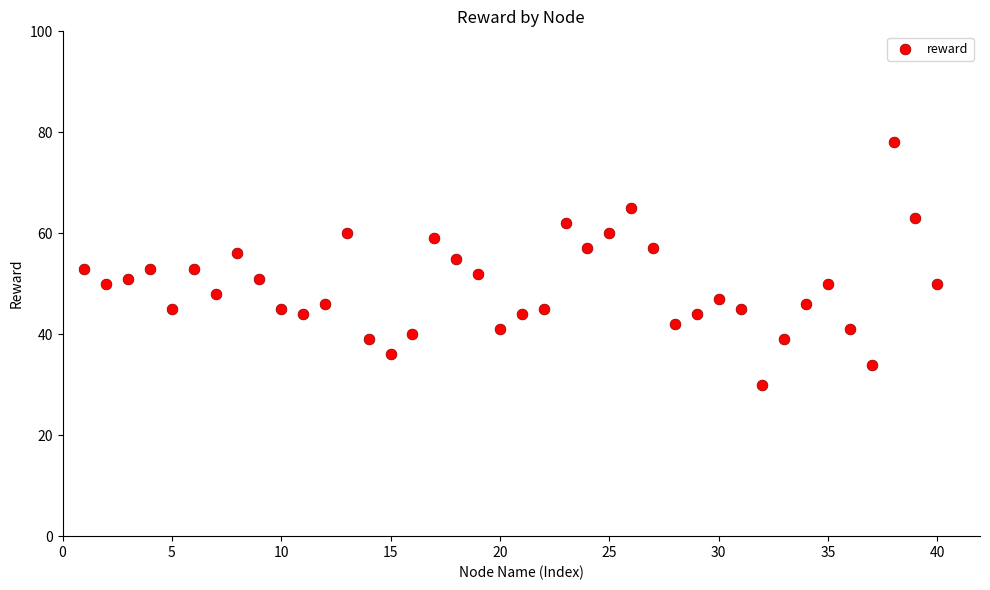

What is the range of X values (max minus min)?

39